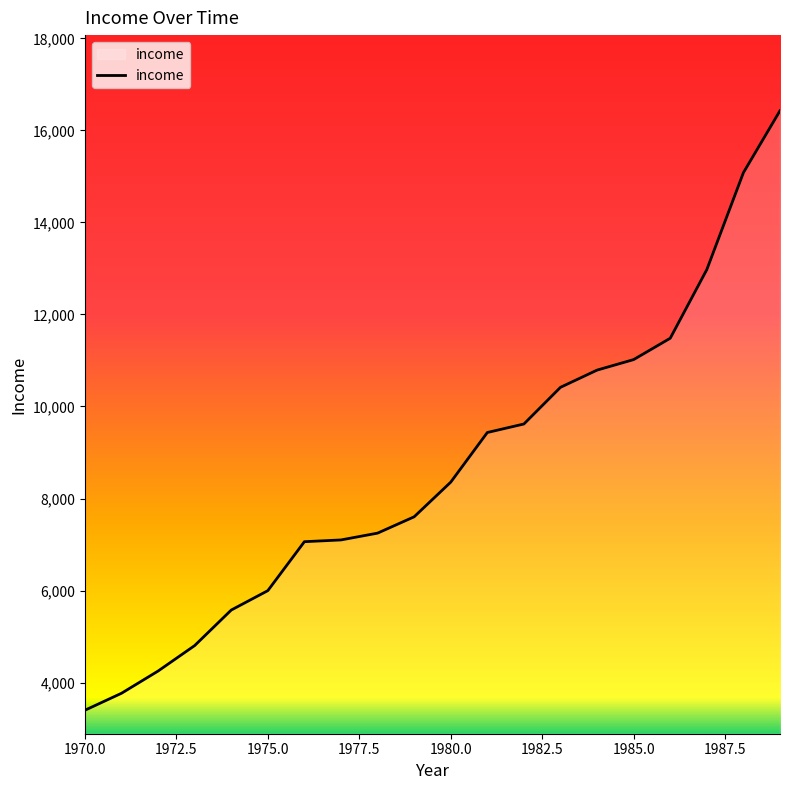

What is the greatest value displayed?

16426.7